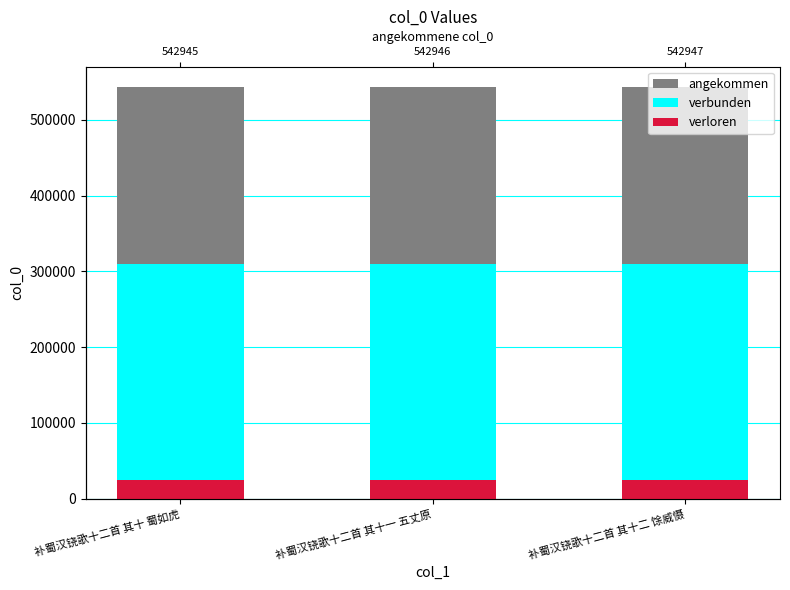

What are all the series names shown in the legend?

angekommen, verbunden, verloren